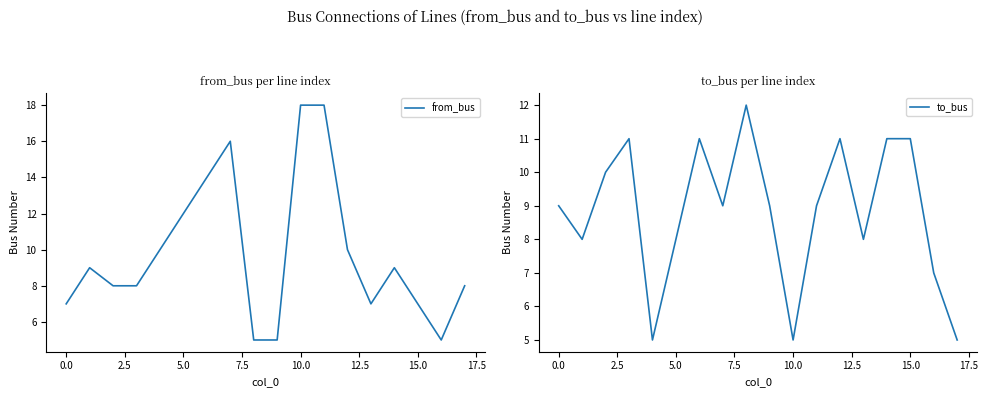

What is the highest value of the from_bus series?

18